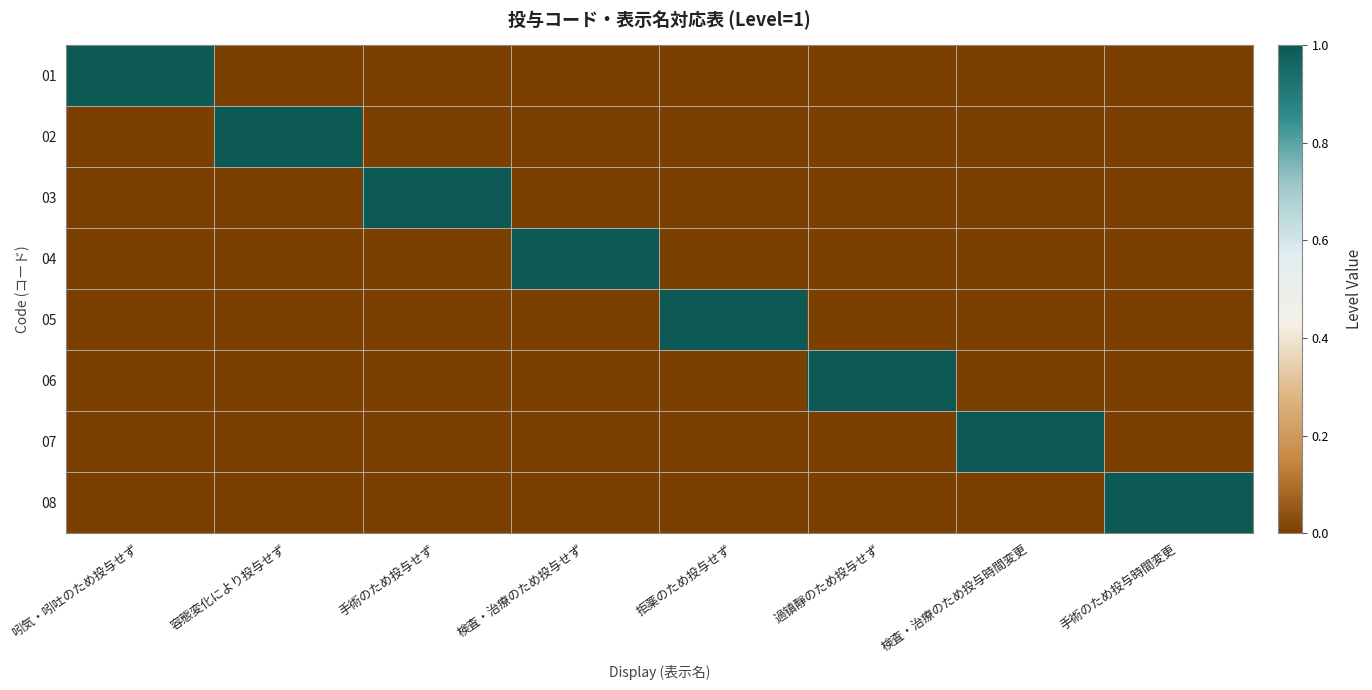

The 06 series shows 0 at 過镇靜のため投与せず. True or false?

False